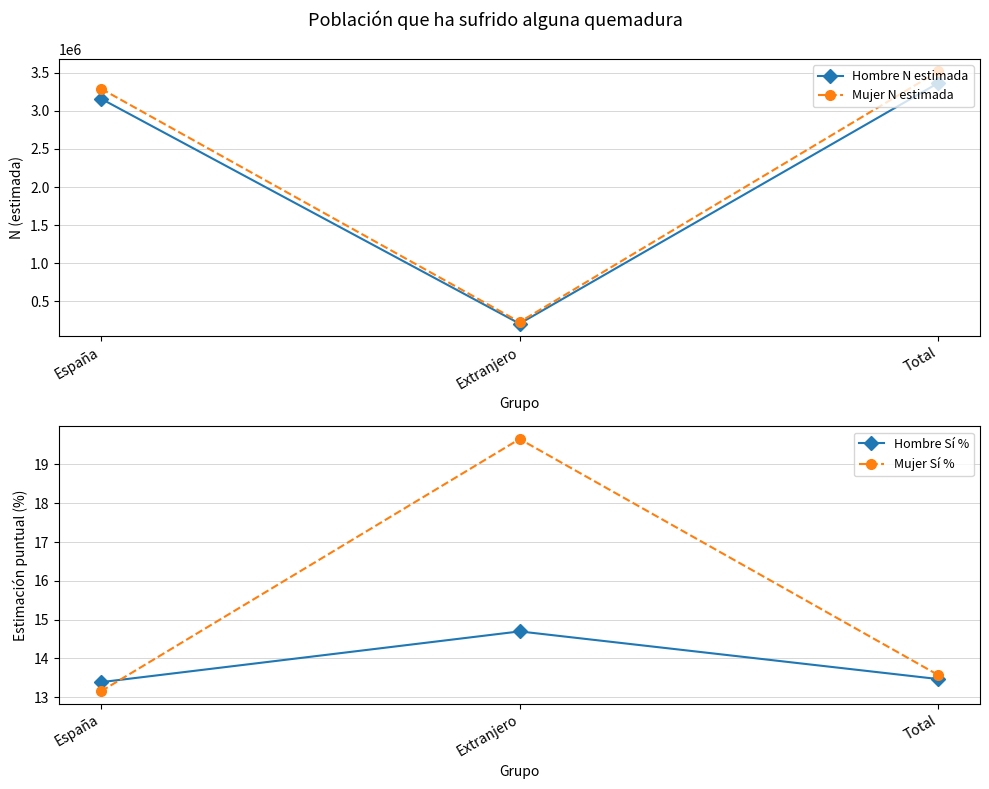

True or false: Mujer N estimada has a value of 4691729.3 at Total.

False